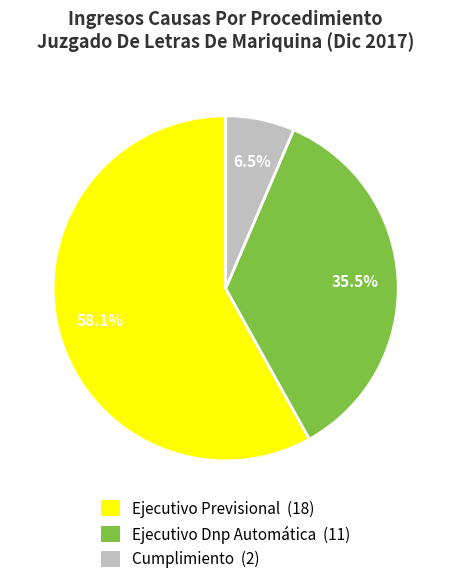

Rank the categories by value from lowest to highest.

Cumplimiento, Ejecutivo Dnp Automática, Ejecutivo Previsional